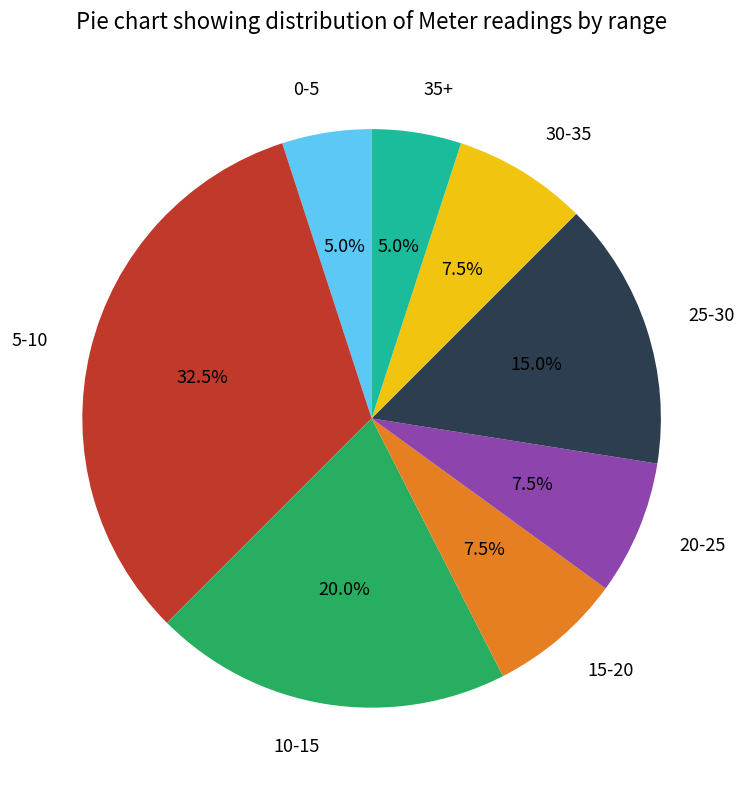

Combined, what portion of the pie is 10-15 and 20-25?

27.5%